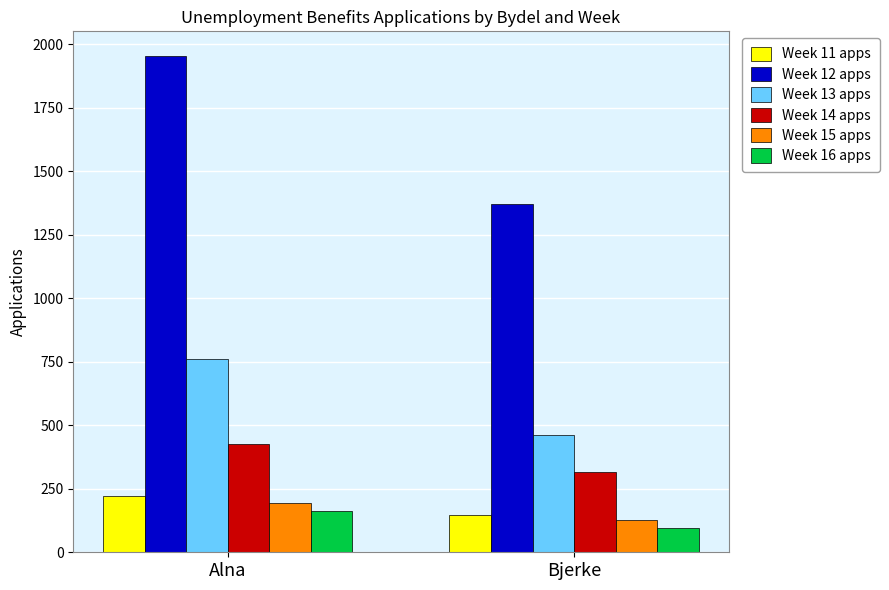

What value does the Week 11 apps series have at Bjerke?

147